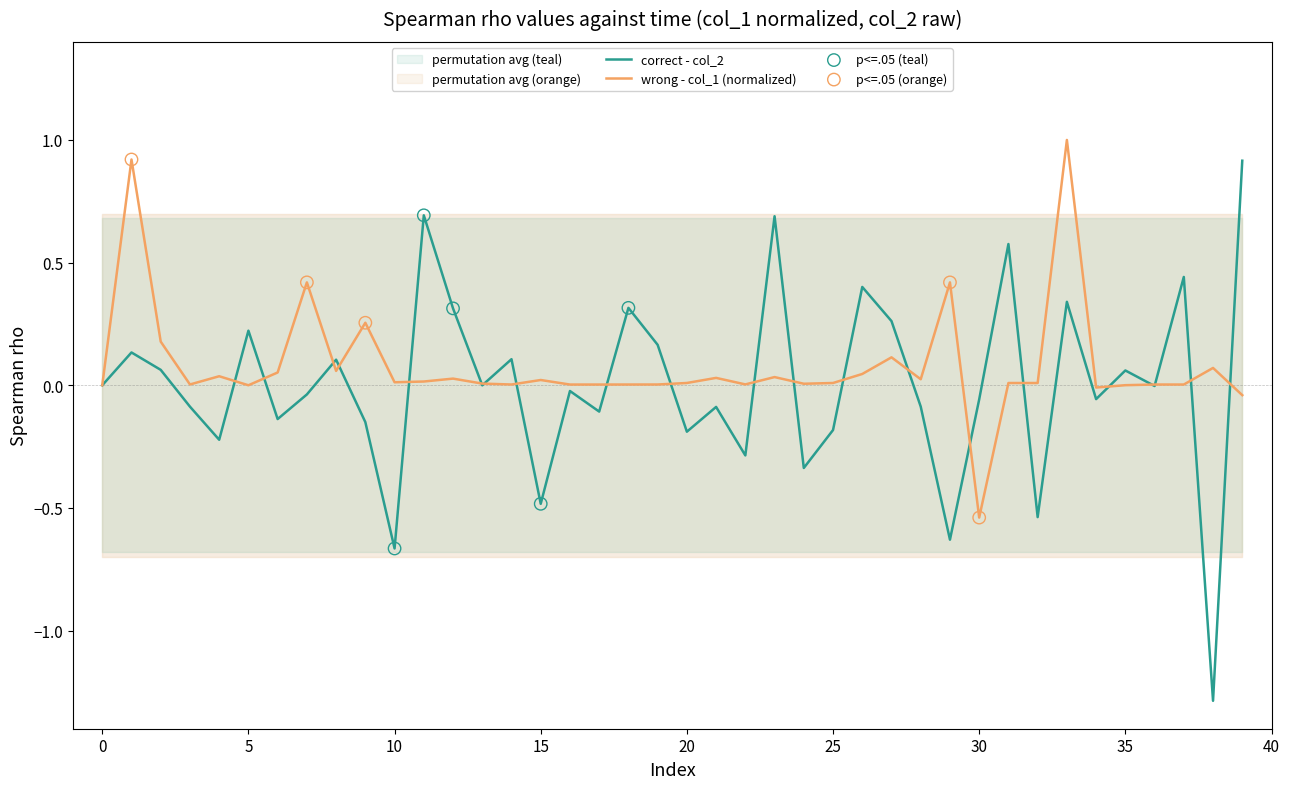

At which category is the sum across all series the highest?

33